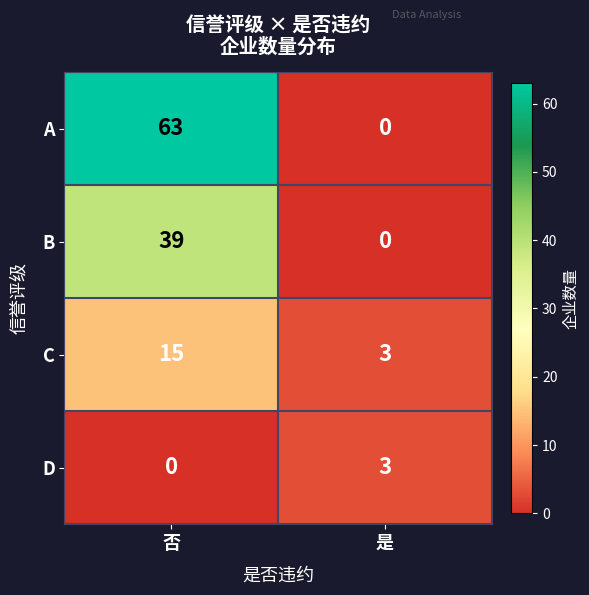

Rank the series by their average value, from highest to lowest.

A, B, C, D